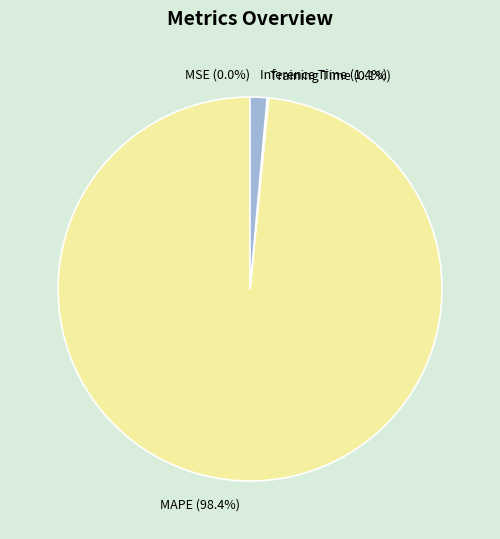

What is the majority slice?

MAPE